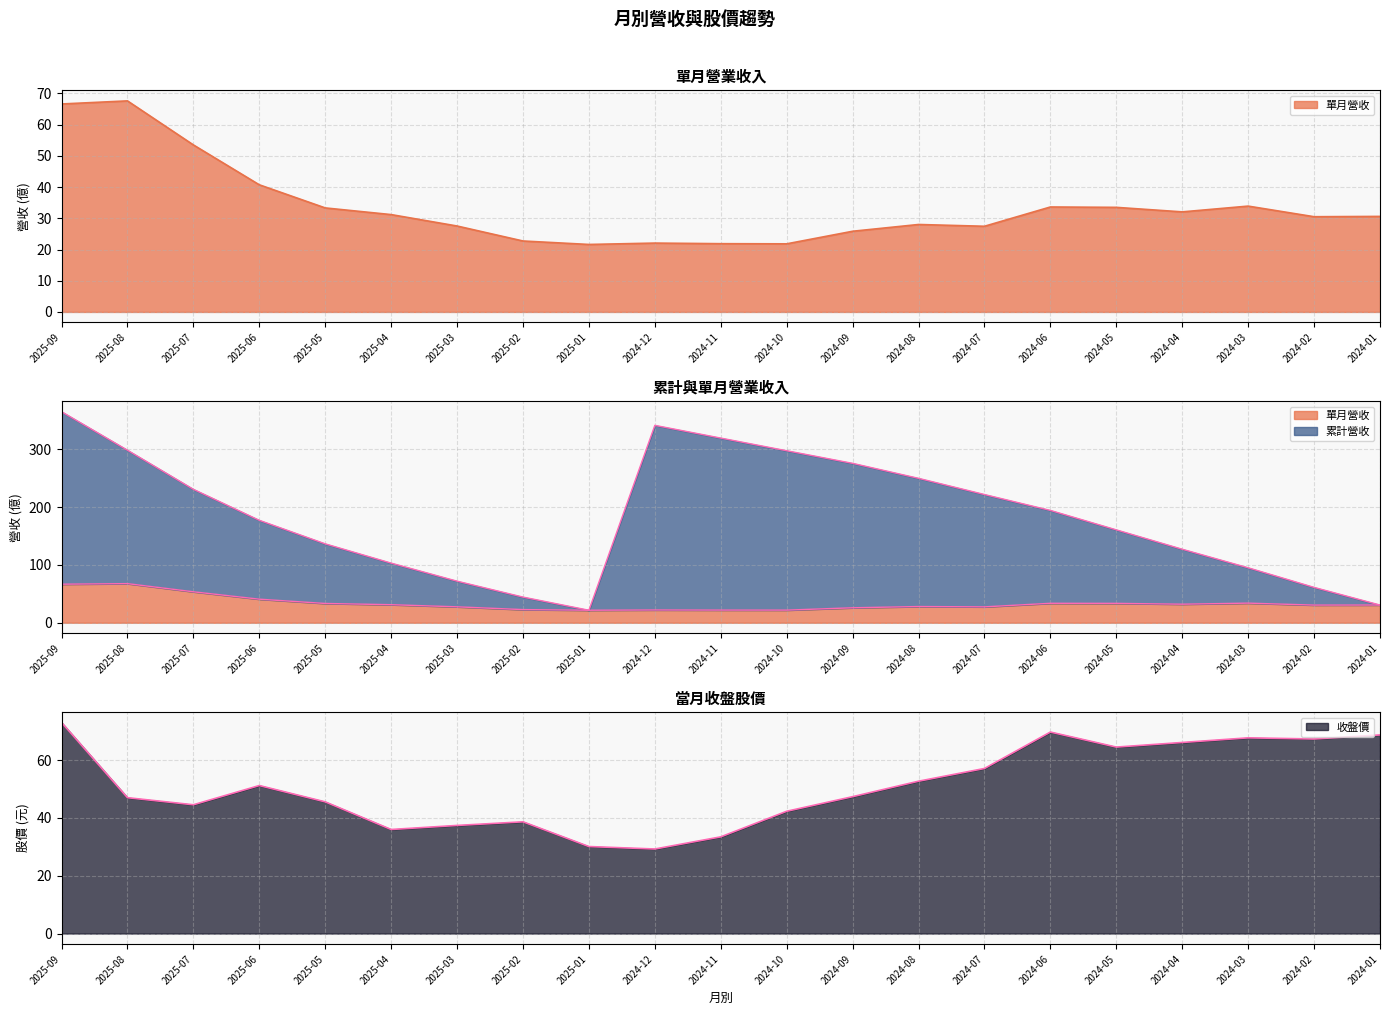

What is the label of the 9th point from the right?

2024-09